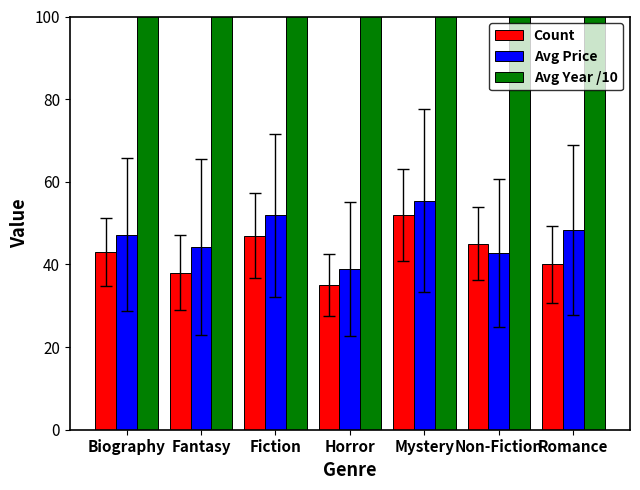

How many bars are there in each group?

3